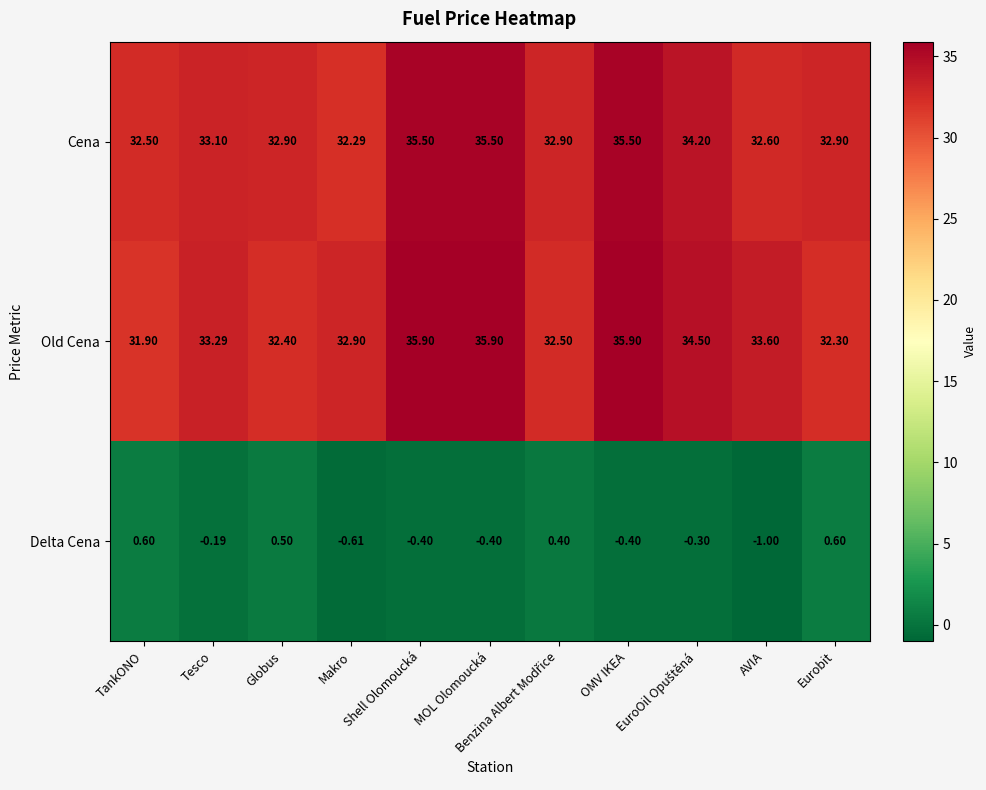

How many distinct data groups are displayed?

3